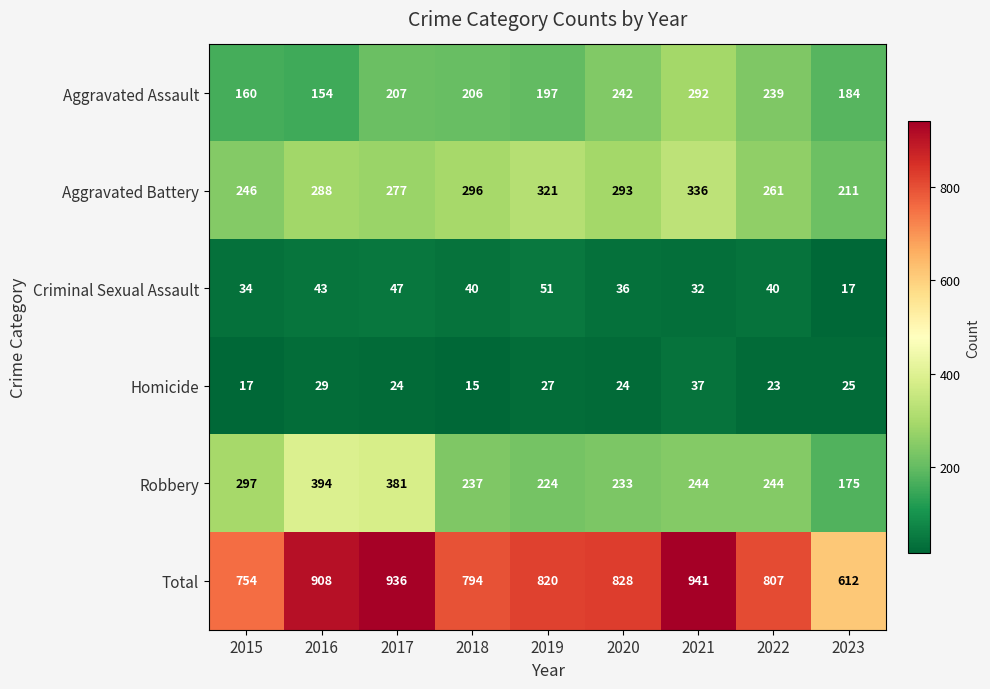

What is the difference between the second highest and minimum values in the Aggravated Battery series?

110